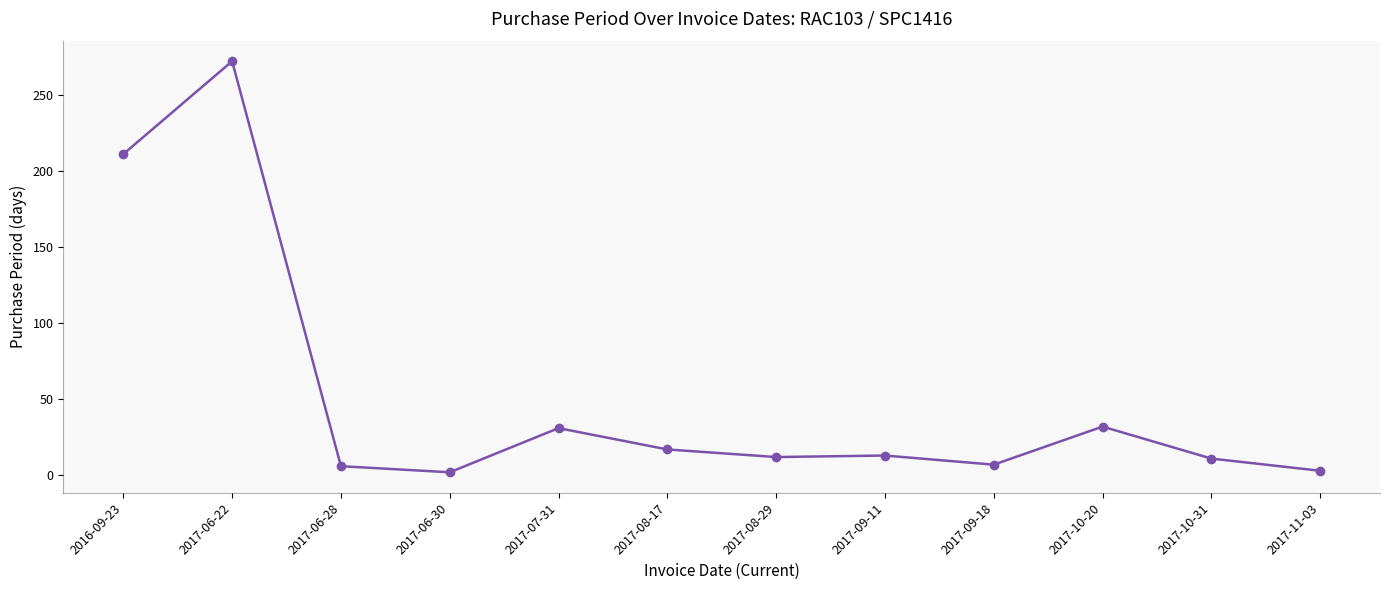

Where is the data nearest to the value 137?

2016-09-23